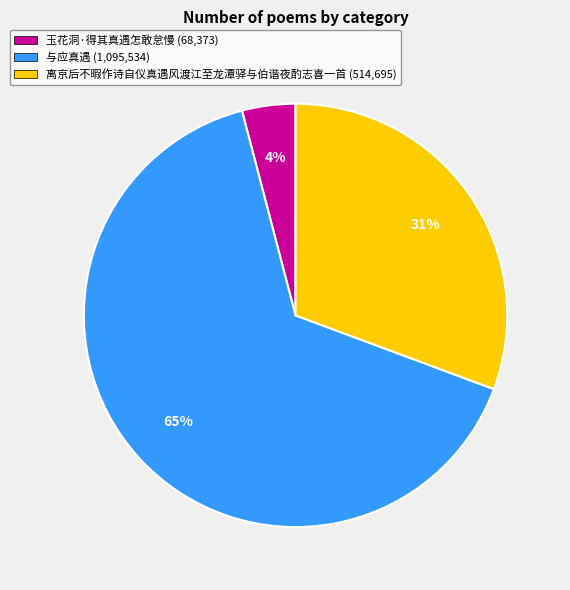

How many slices are in this pie chart?

3